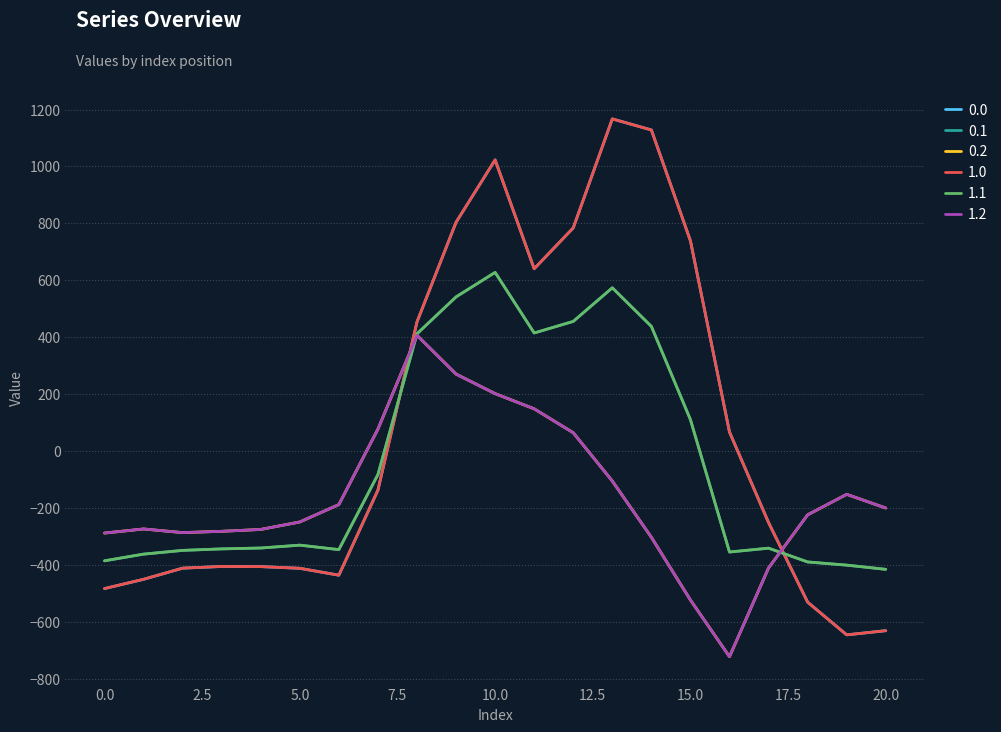

What is the smallest value displayed?

-721.2